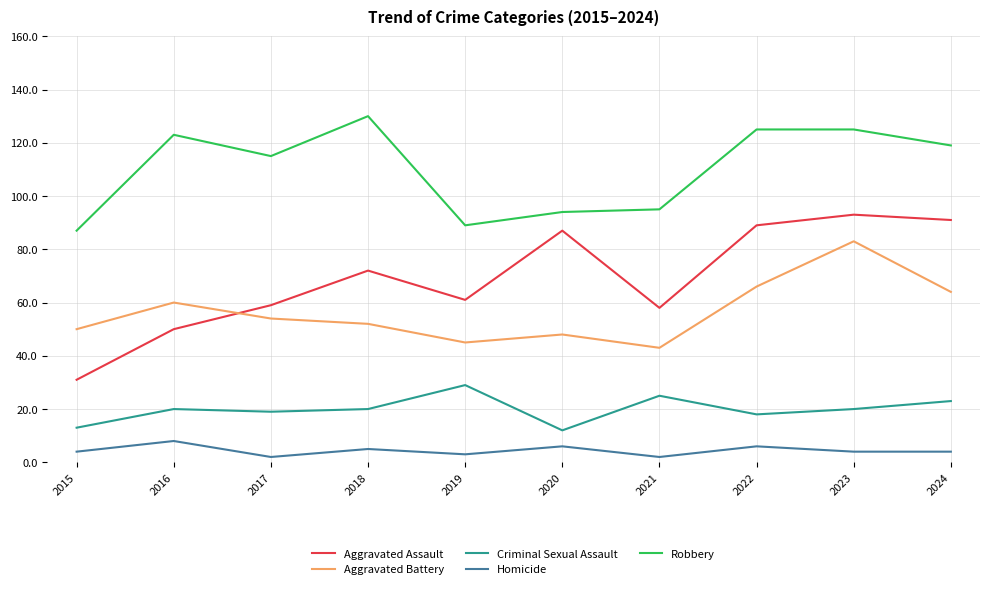

What is the sum of the Criminal Sexual Assault values at 2015 and 2019?

42